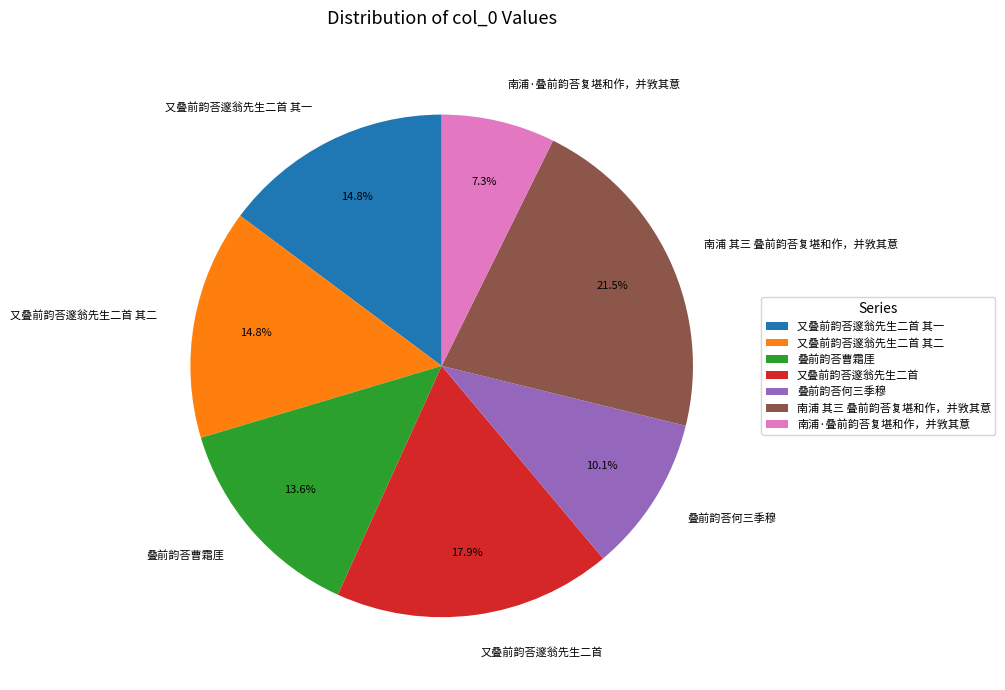

Is there any slice that represents more than half of the pie?

No